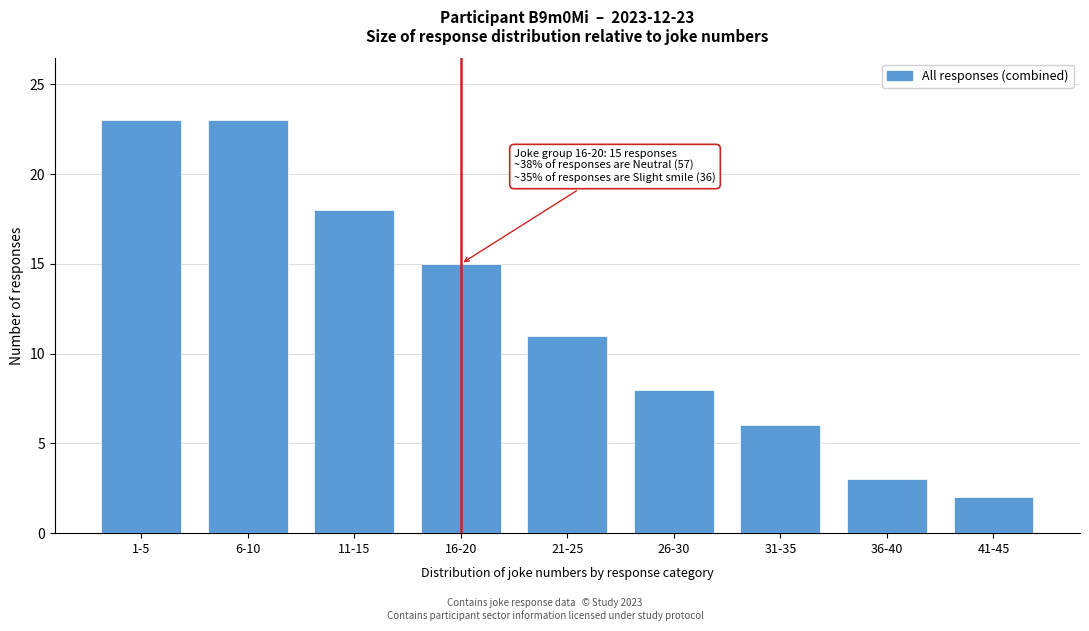

Reading left to right, what are all the values shown in this chart?

1-5=23	6-10=23	11-15=18	16-20=15	21-25=11	26-30=8	31-35=6	36-40=3	41-45=2